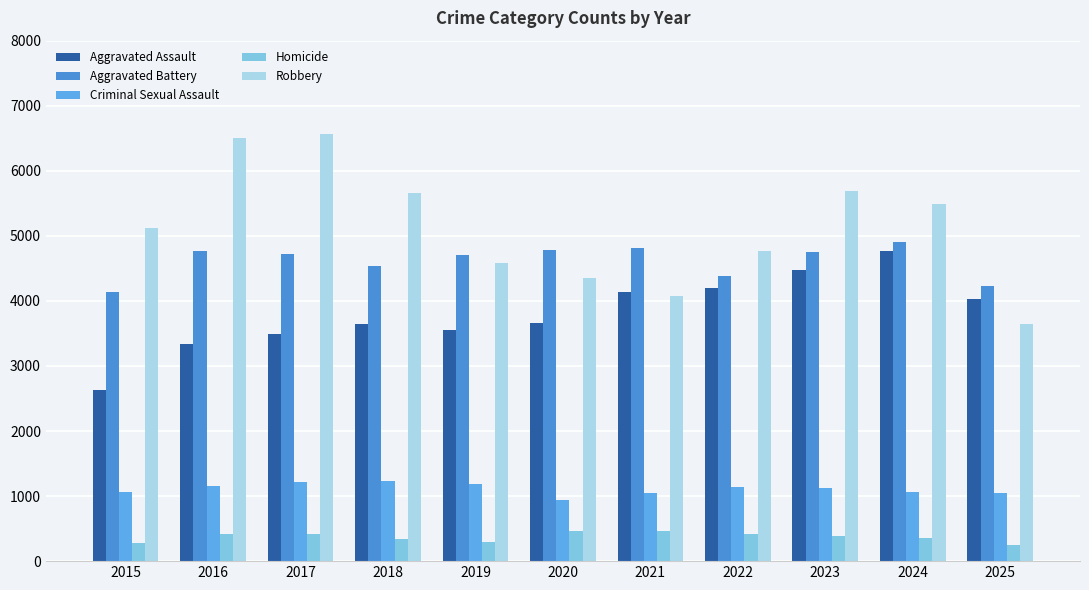

Reading right to left, extract all data points from this chart.

Aggravated Assault: 4022	4764	4470	4194	4140	3655	3559	3640	3488	3343	2629
Aggravated Battery: 4236	4900	4750	4377	4813	4783	4710	4540	4715	4769	4130
Criminal Sexual Assault: 1048	1069	1129	1133	1045	934	1179	1226	1211	1155	1066
Homicide: 244	356	388	410	468	463	299	343	417	414	280
Robbery: 3649	5491	5687	4768	4072	4349	4579	5653	6571	6503	5113